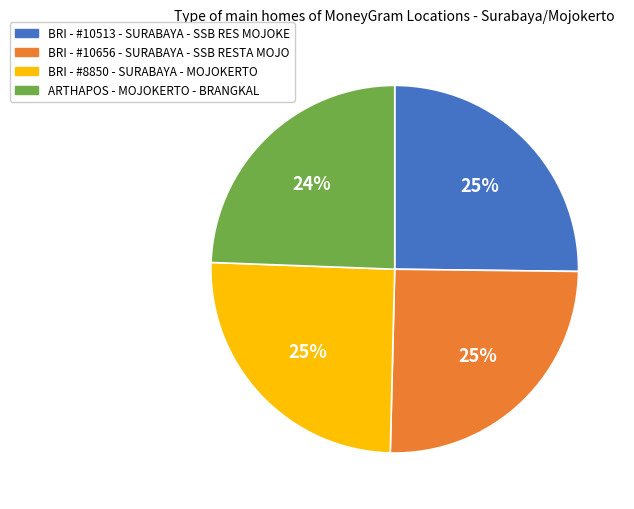

To the nearest percent, what percentage of the pie is BRI - #8850 - SURABAYA - MOJOKERTO?

25%